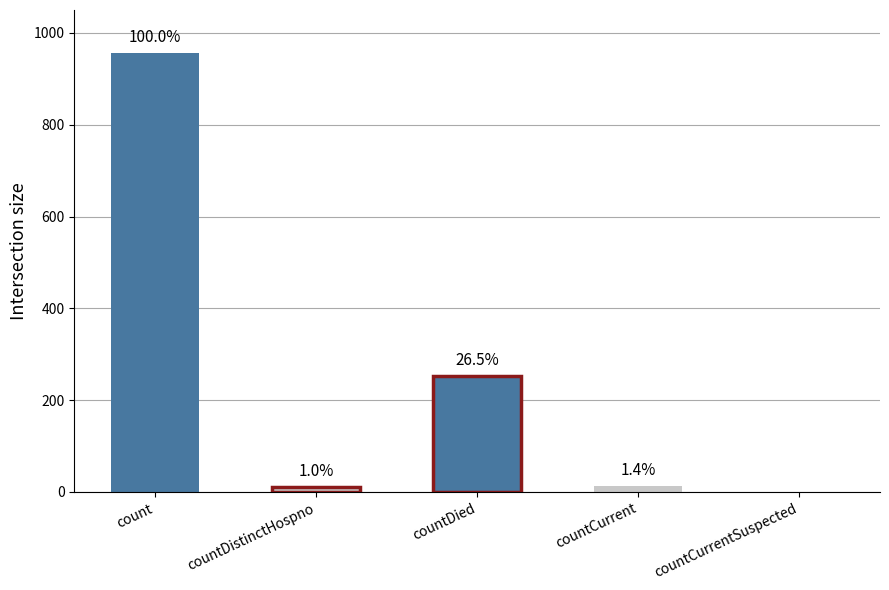

Are the bars horizontal?

No